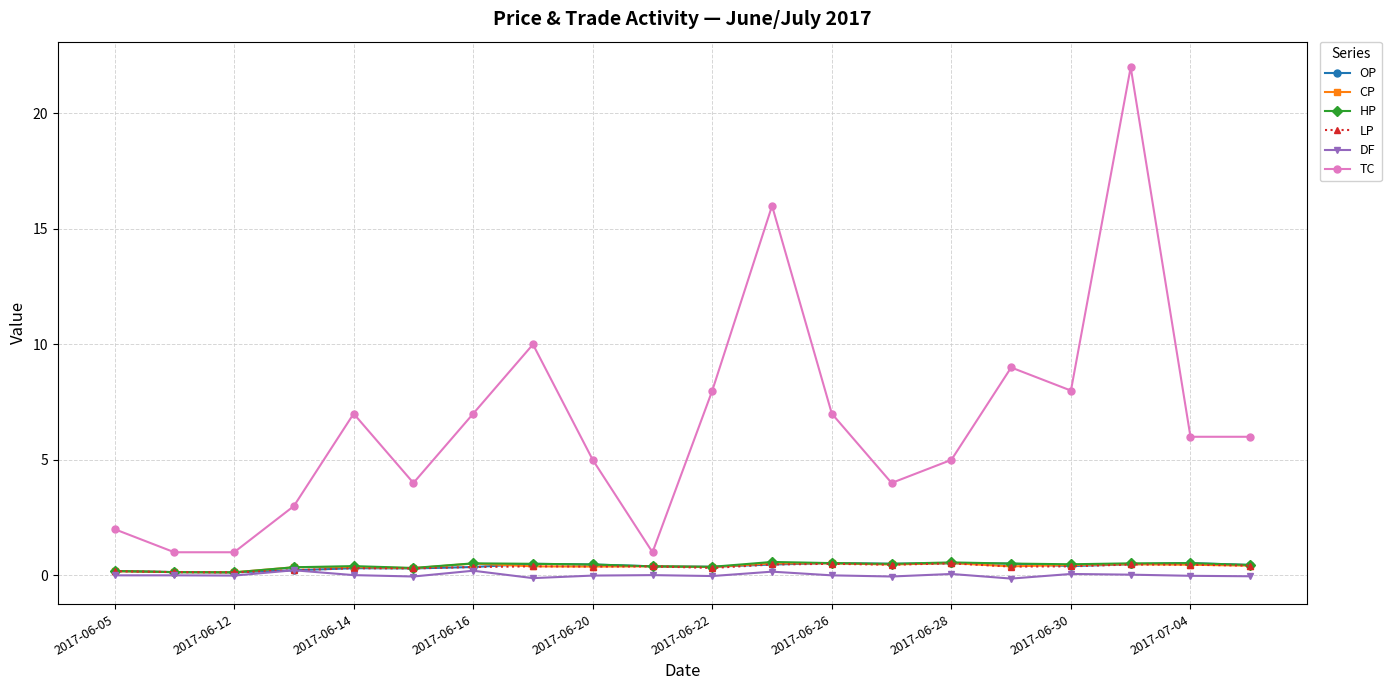

What is the average value of the CP series?

0.4